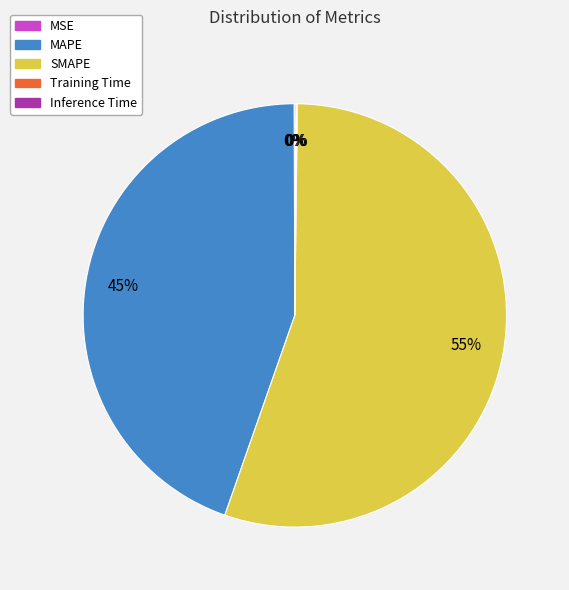

Which category has the biggest portion of the pie?

SMAPE